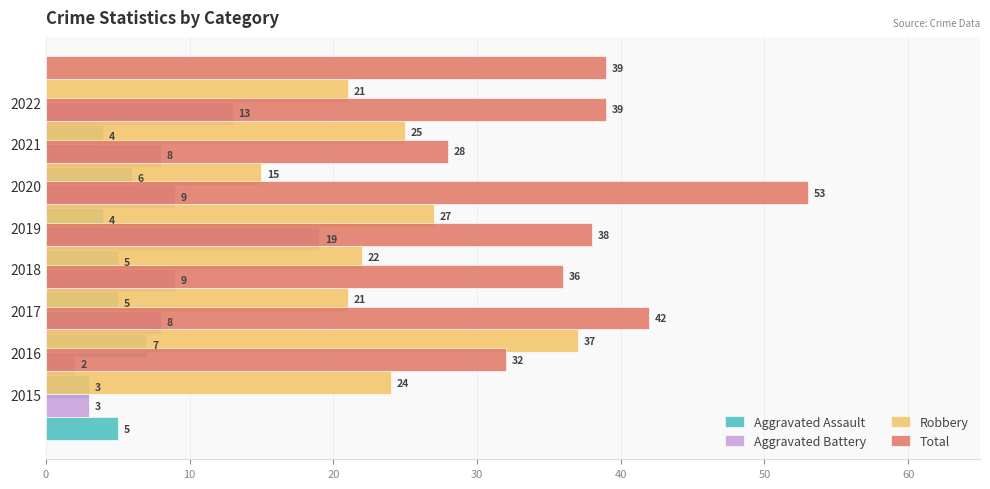

How many groups of bars are there?

8